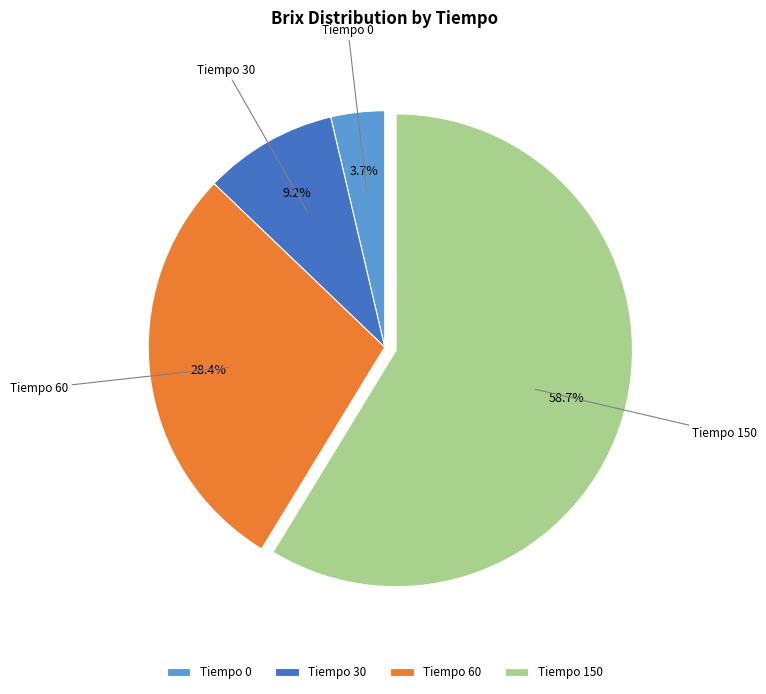

Is Tiempo 0 the majority of the pie?

No